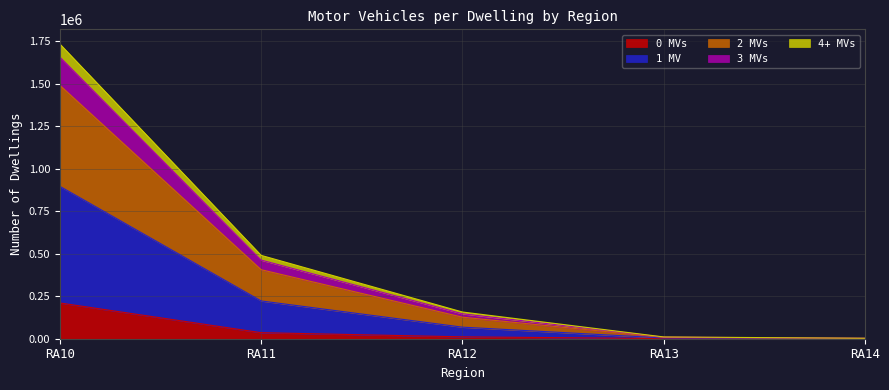

How many lines are shown in the chart?

5